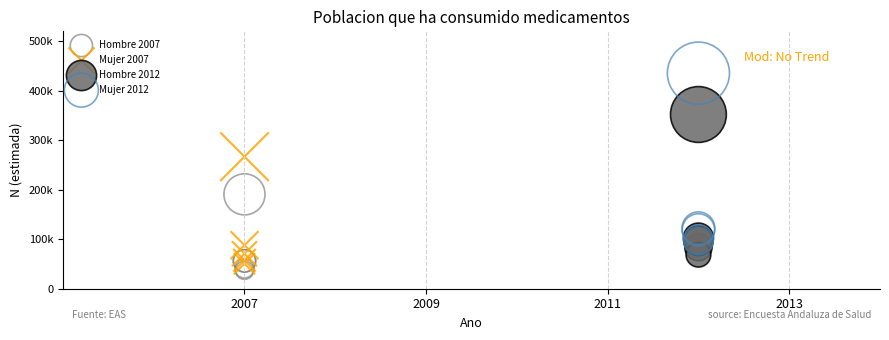

What are all the series names shown in the legend?

Hombre 2007, Mujer 2007, Hombre 2012, Mujer 2012